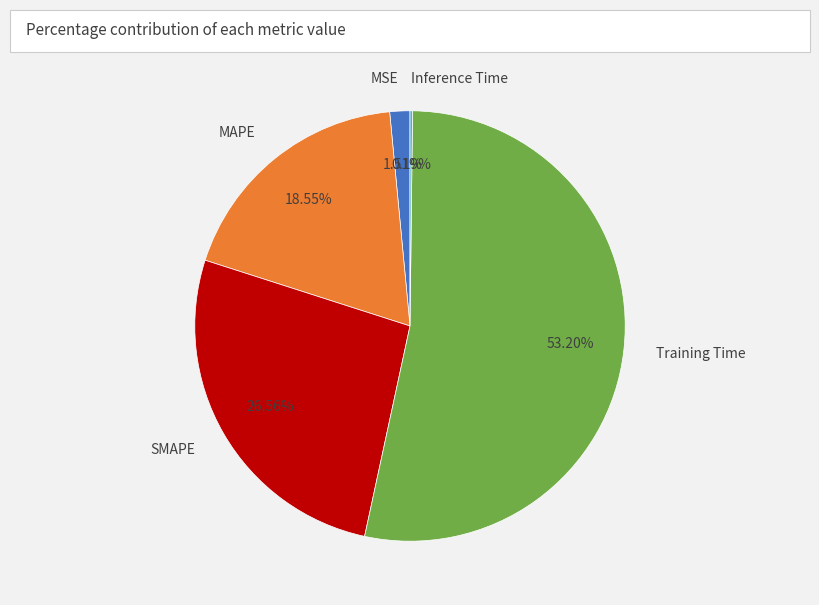

To the nearest percent, what percentage of the pie is SMAPE?

27%